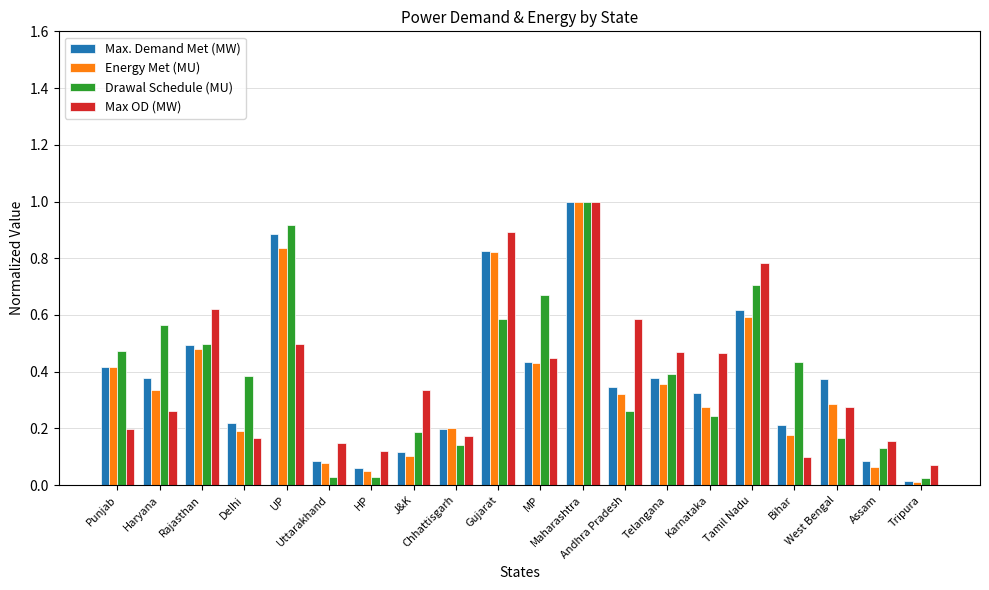

Which category has the lowest value in the Max. Demand Met (MW) series?

Tripura